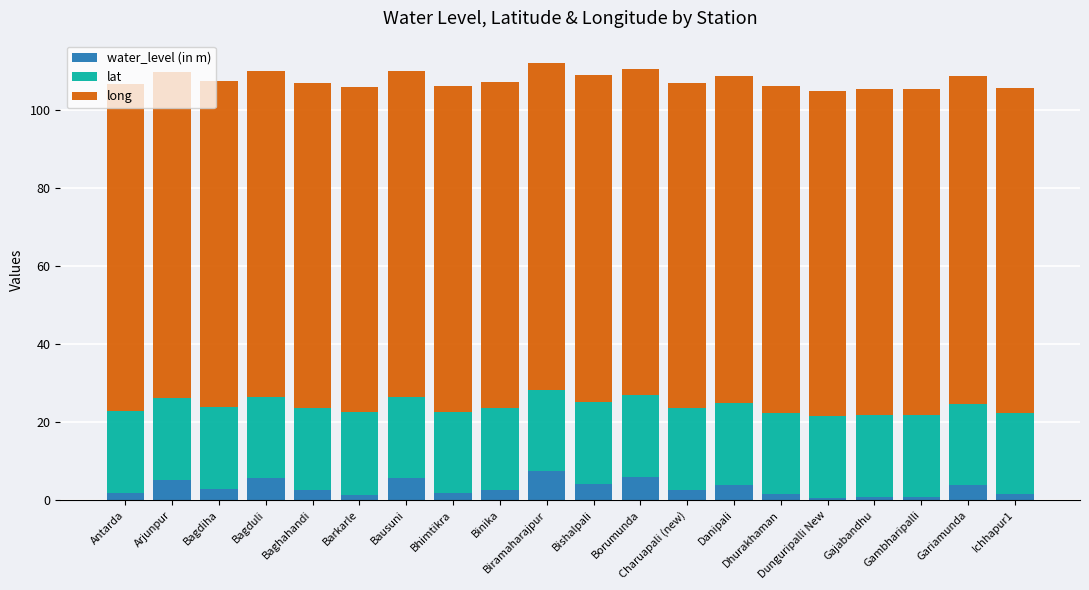

What is the label of the 5th bar from the right?

Dunguripalli New